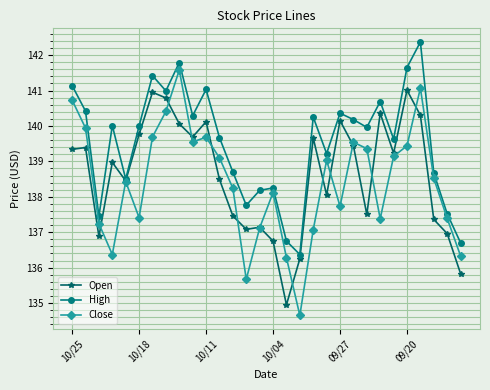

What is the difference between the second highest and second lowest values in the Close series?

5.4